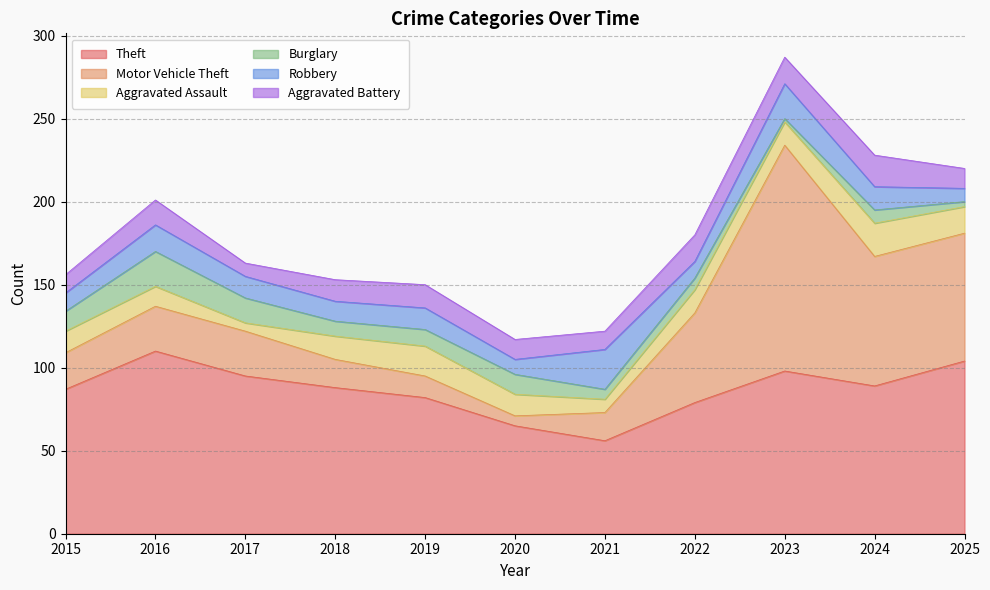

Where is Theft nearest to the value 83?

2019